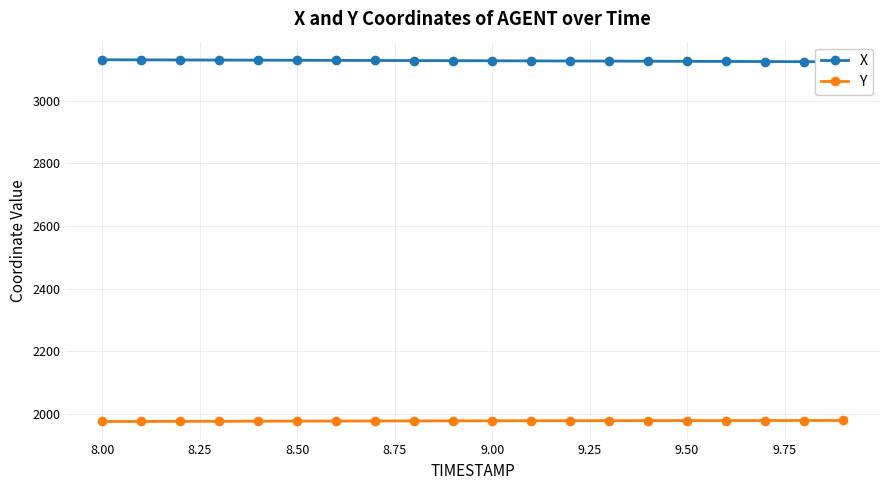

Reading left to right, transcribe all the data shown in this chart.

X: 3130.9	3130.6	3130.3	3130.0	3129.7	3129.3	3129.0	3128.7	3128.3	3128.0	3127.7	3127.3	3127.0	3126.6	3126.3	3125.9	3125.6	3125.2	3124.9	3124.5
Y: 1975.7	1975.9	1976.2	1976.4	1976.7	1976.9	1977.1	1977.3	1977.5	1977.7	1977.9	1978.1	1978.2	1978.3	1978.5	1978.6	1978.7	1978.8	1978.8	1978.9